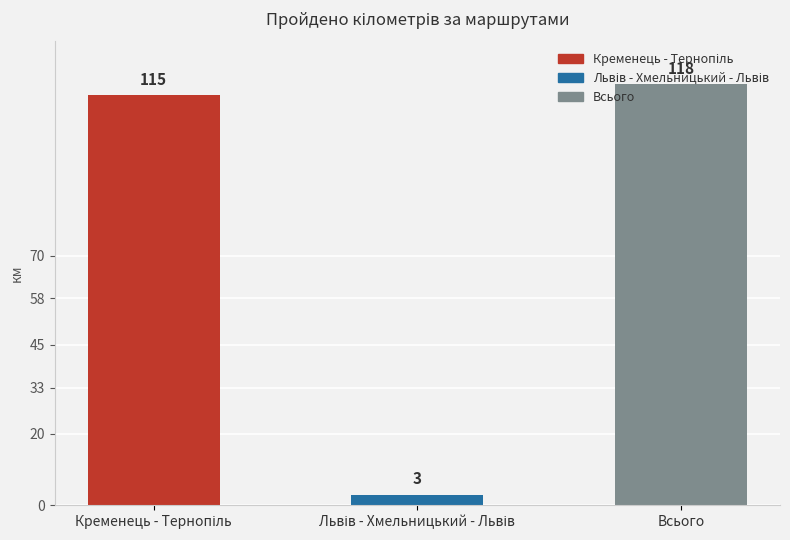

What is the ratio of the value at Львів - Хмельницький - Львів (4) to the value at Львів - Хмельницький - Львів (2)?

1.0